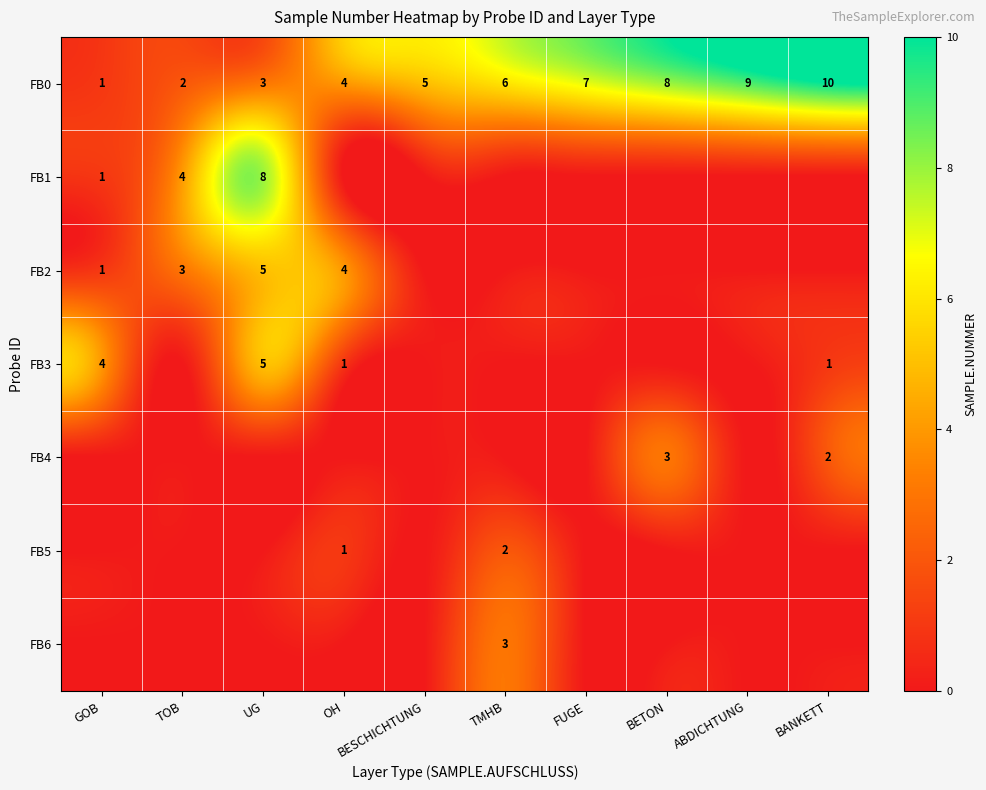

True or false: FB0 has a value of 7 at FUGE.

True